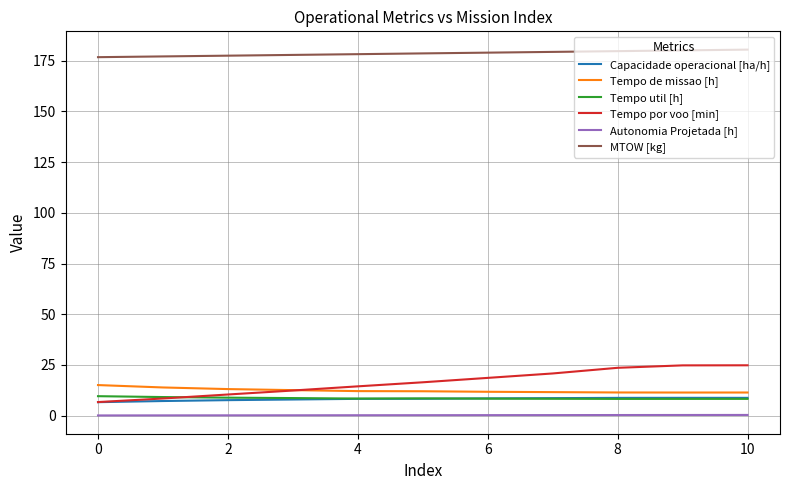

After their last crossing, which series has the higher values: Capacidade operacional [ha/h] or Tempo util [h]?

Capacidade operacional [ha/h]